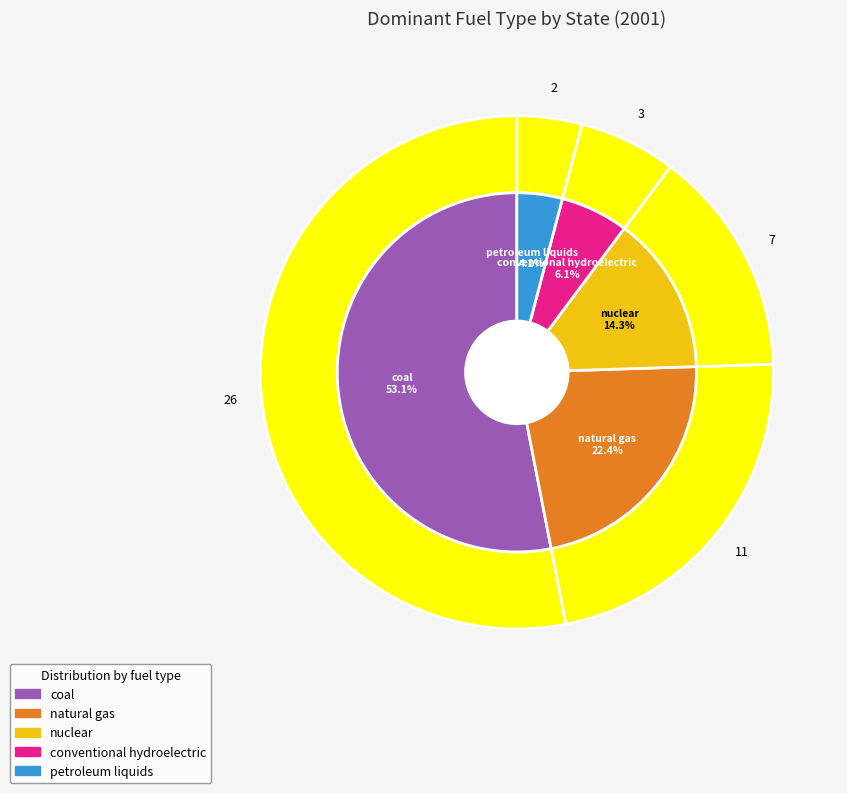

Does petroleum liquids account for over 50% of the chart?

No